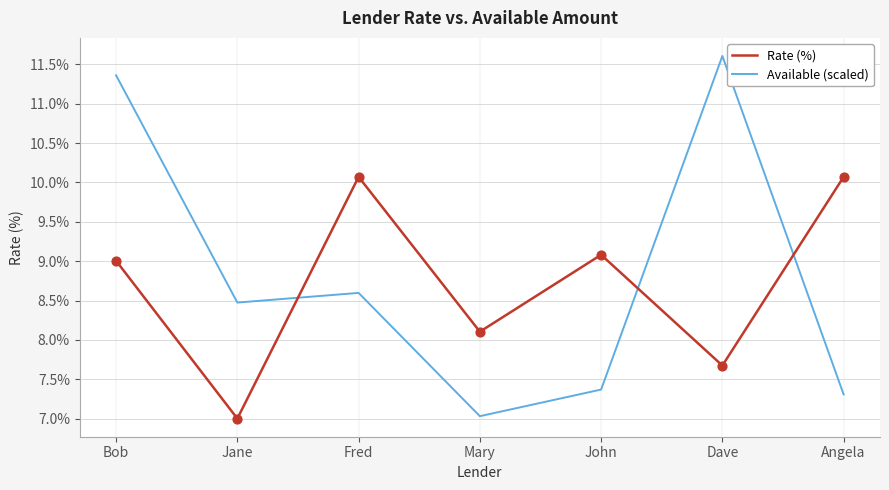

Which series has the largest total across all categories?

Available (scaled)